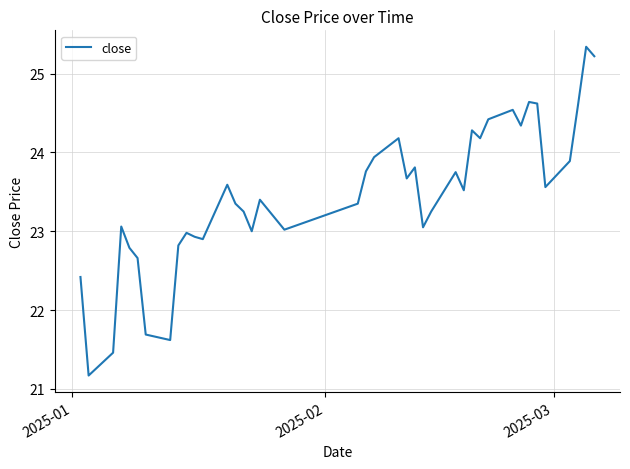

Is this an area chart (filled region under the line)?

No